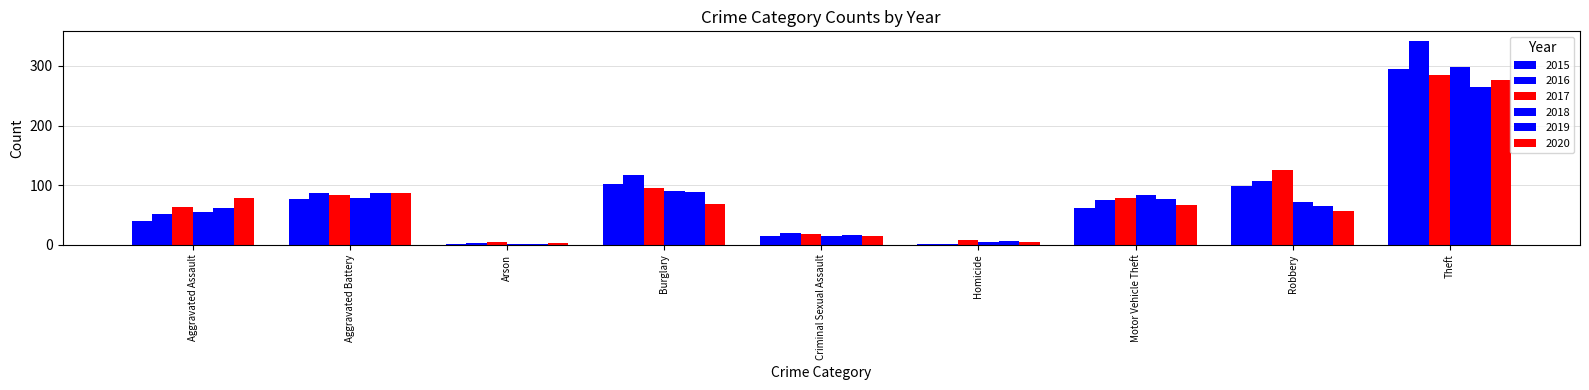

How many data points does each series have?

9